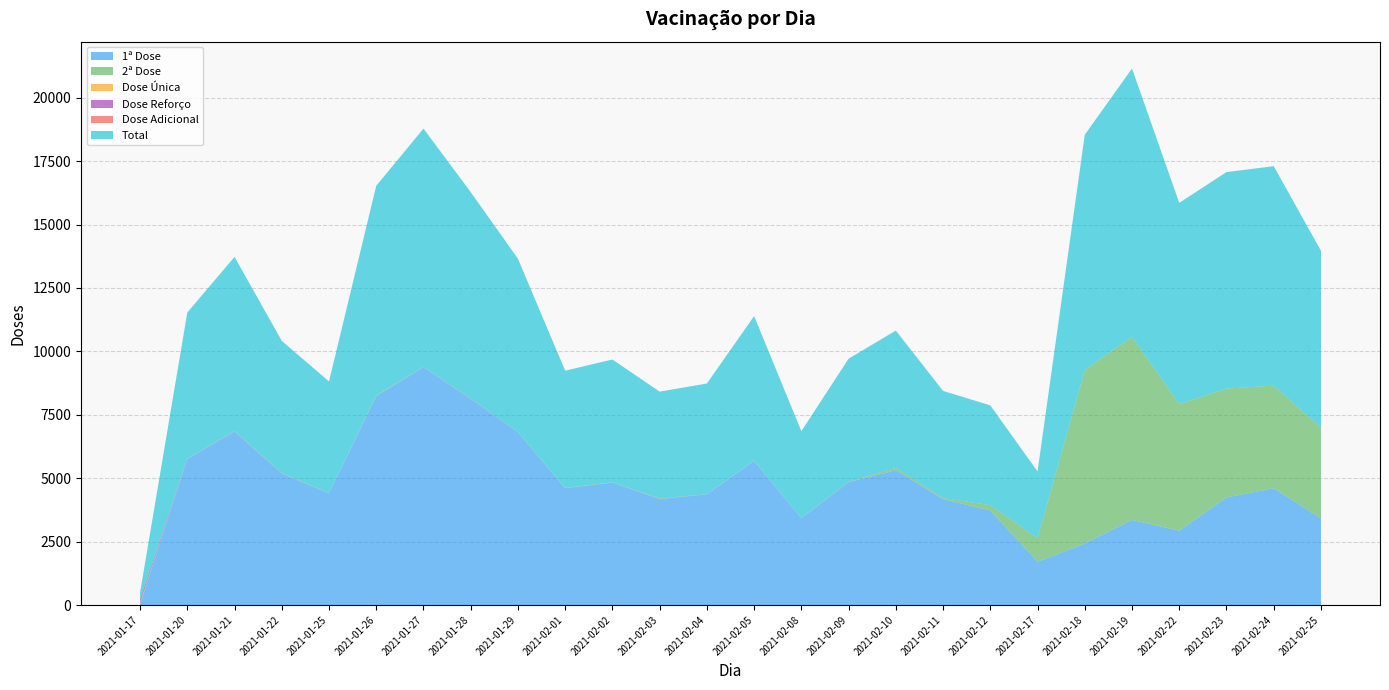

Reading right to left, extract all data points from this chart.

1ª Dose: 3416	4603	4243	2930	3356	2422	1707	3728	4174	5317	4843	3418	5684	4362	4182	4829	4606	6816	8127	9379	8237	4399	5189	6841	5752	44
2ª Dose: 3566	4047	4291	4998	7219	6848	926	205	42	91	10	5	12	3	19	9	13	6	5	8	26	6	15	14	11	63
Dose Única: 1	0	0	0	0	0	0	0	0	0	0	0	0	0	1	0	0	0	0	0	0	1	0	0	0	2
Dose Reforço: 2	1	1	0	1	1	0	3	4	3	2	4	1	2	3	2	1	4	6	3	2	2	2	7	3	115
Dose Adicional: 0	0	0	0	1	0	0	0	1	0	1	0	0	0	1	0	0	0	2	2	0	0	1	1	1	13
Total: 6985	8651	8535	7928	10577	9271	2634	3936	4221	5411	4856	3427	5697	4367	4207	4840	4620	6826	8140	9392	8265	4408	5207	6863	5767	253